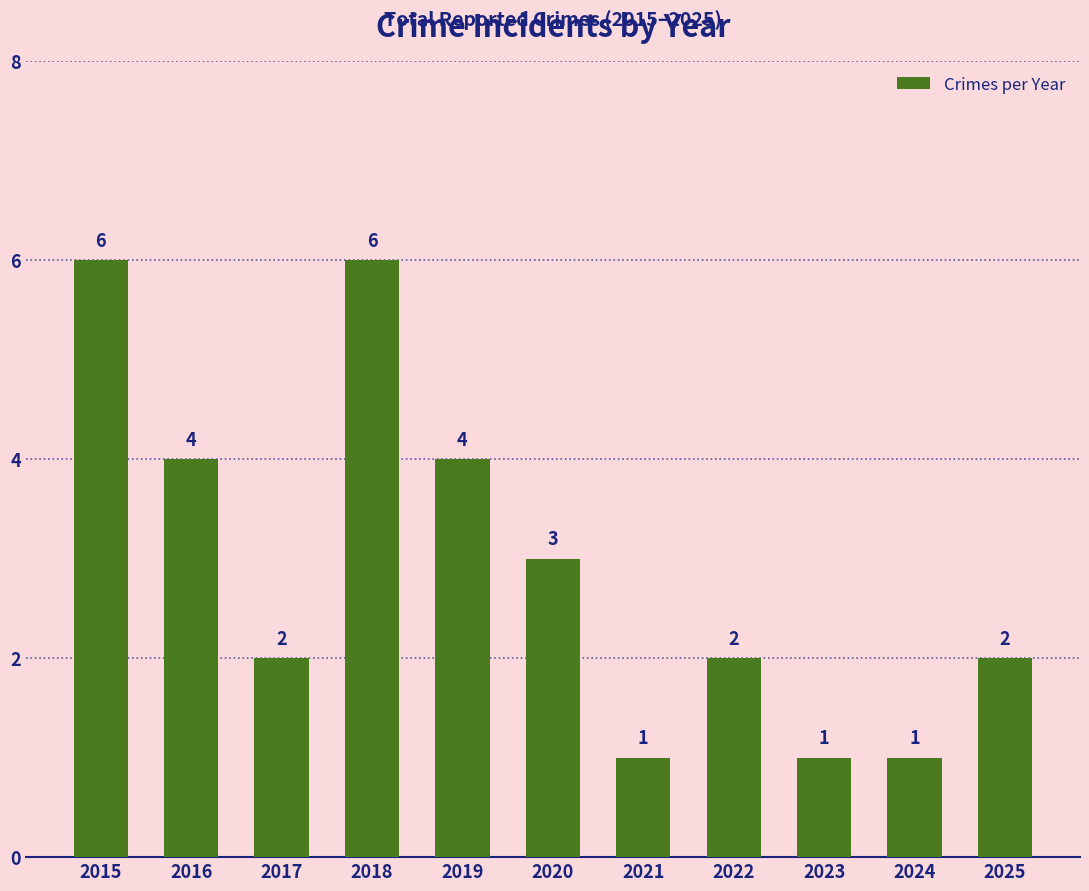

What is the change in value from 2021 to 2022?

+1